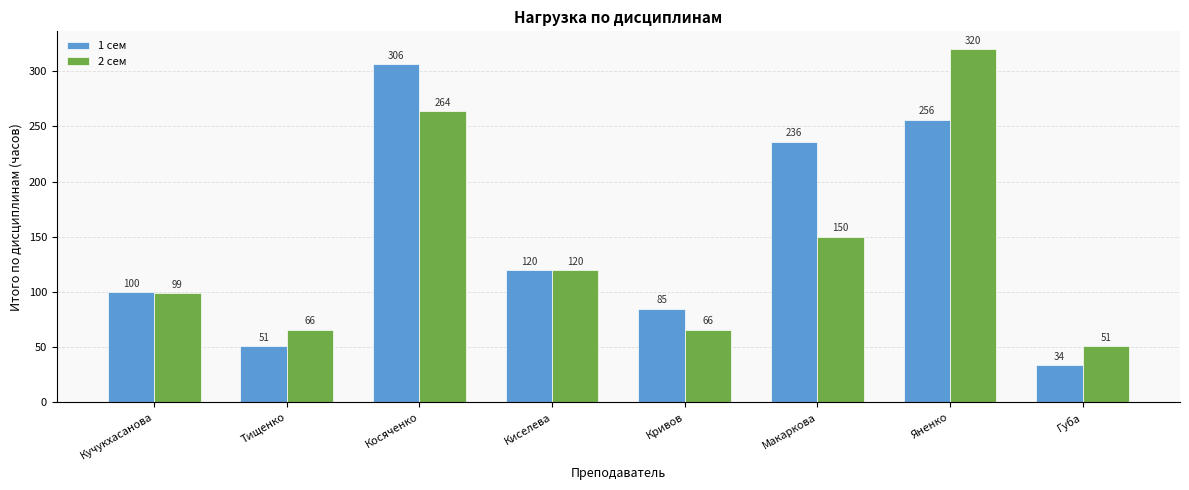

Which series has the largest range (max minus min)?

1 сем